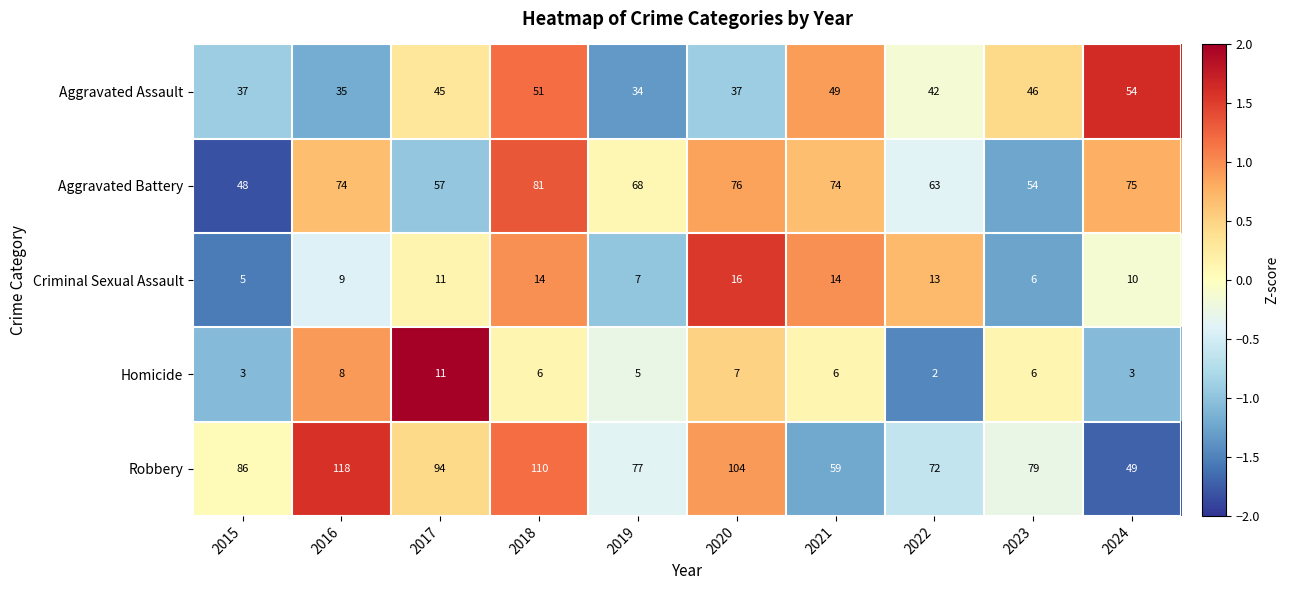

At which category is the sum across all series the highest?

2018